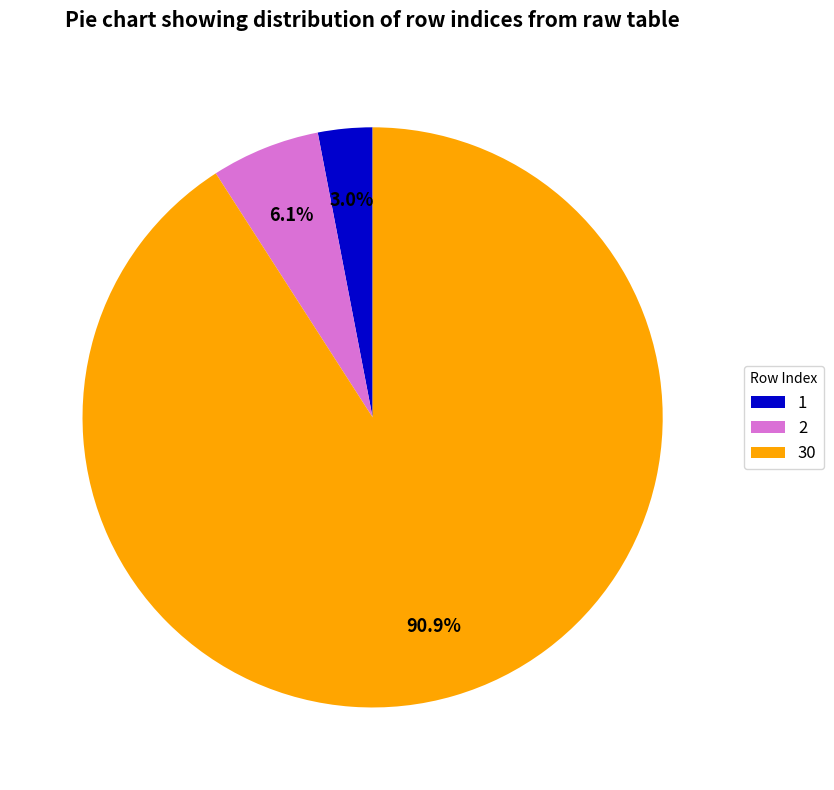

Approximately how many times larger is the value at 2 compared to 30?

0.1